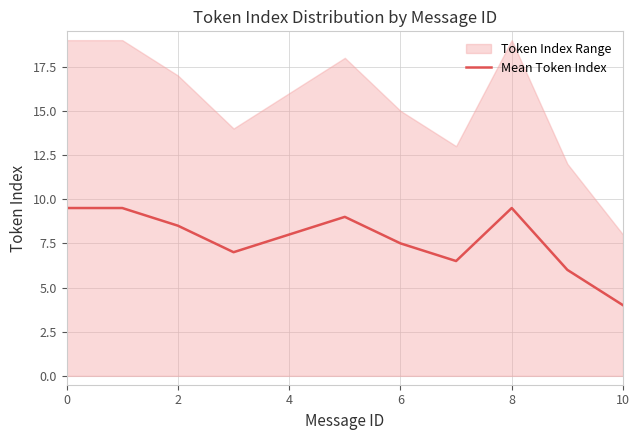

Between 8 and 7, which is larger?

8